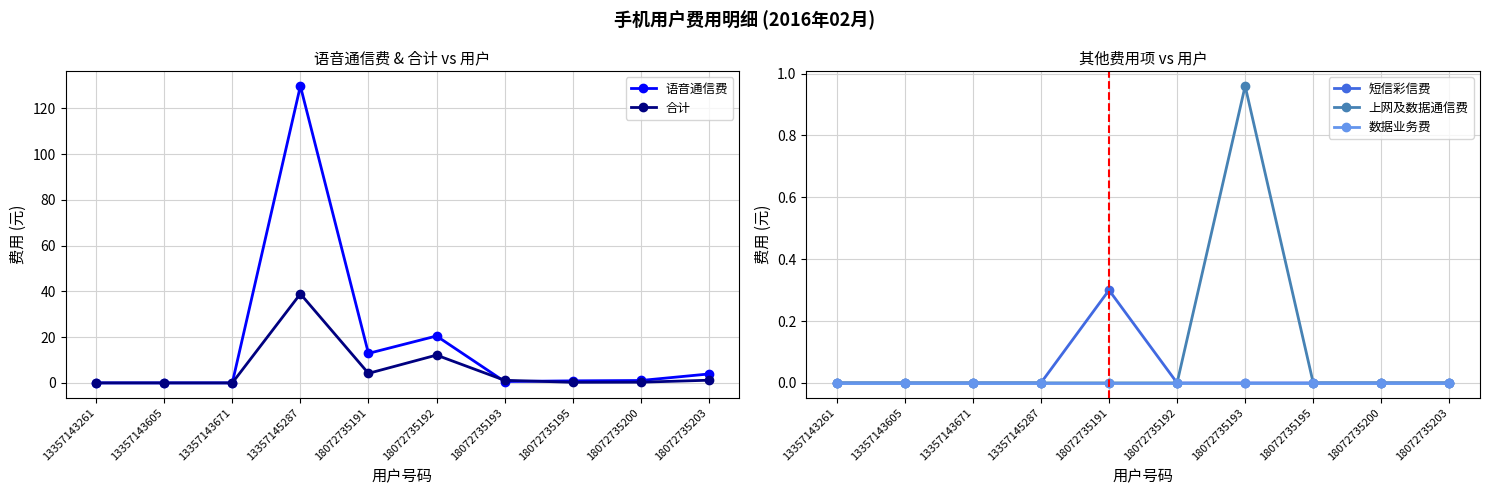

At which category does 合计 reach its first local valley?

18072735191